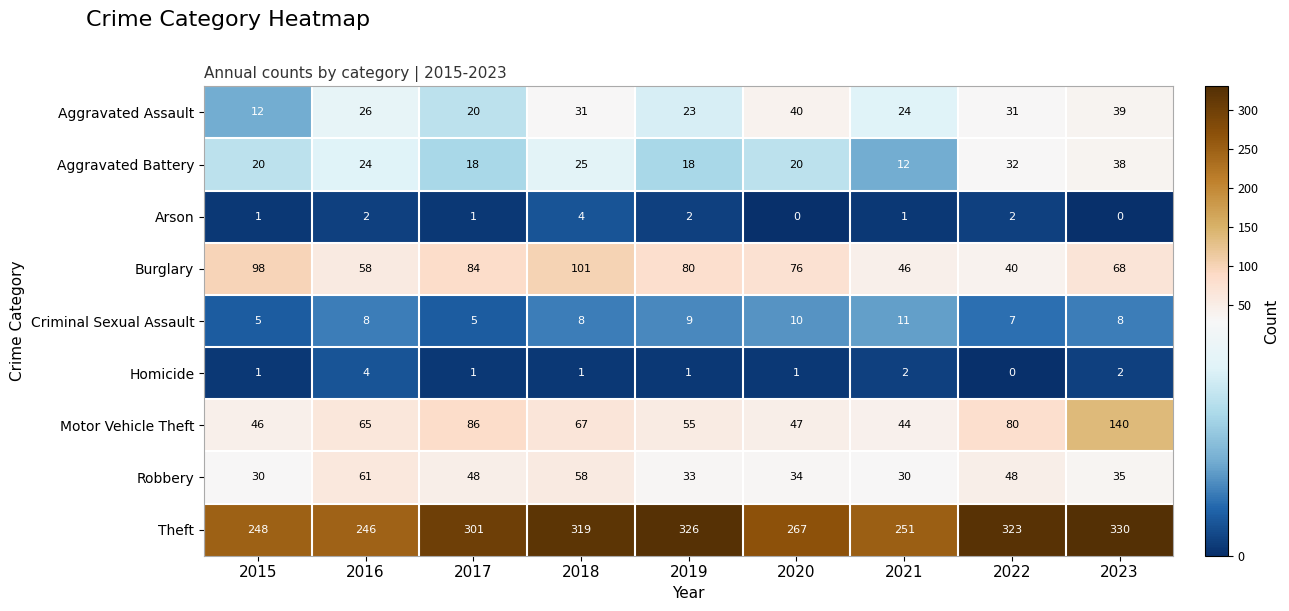

At which category does the chart reach its peak across all series?

2023